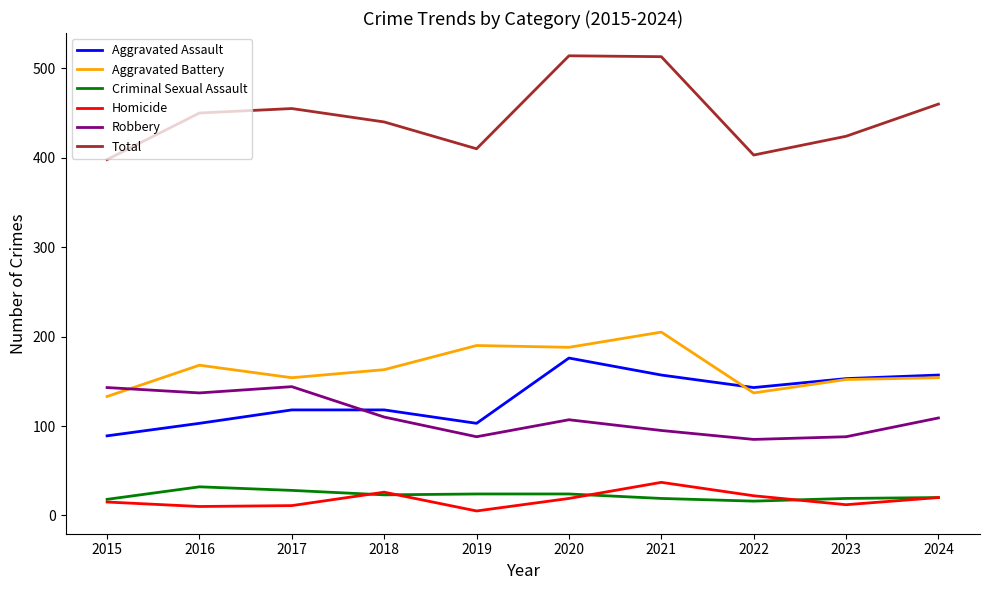

List the series in order of their peak value, highest first.

Total, Aggravated Battery, Aggravated Assault, Robbery, Homicide, Criminal Sexual Assault